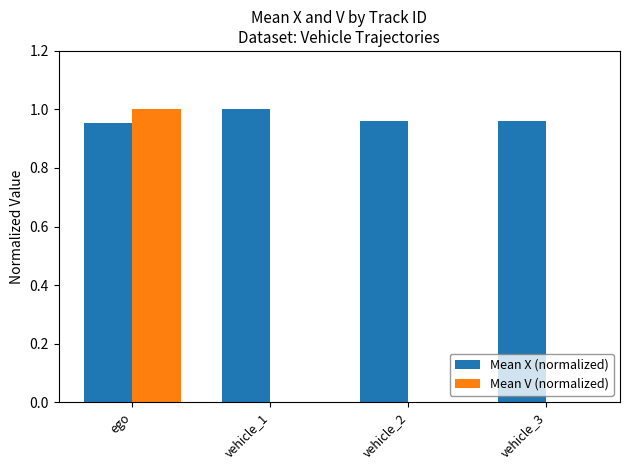

Which series has the largest total across all categories?

Mean X (normalized)